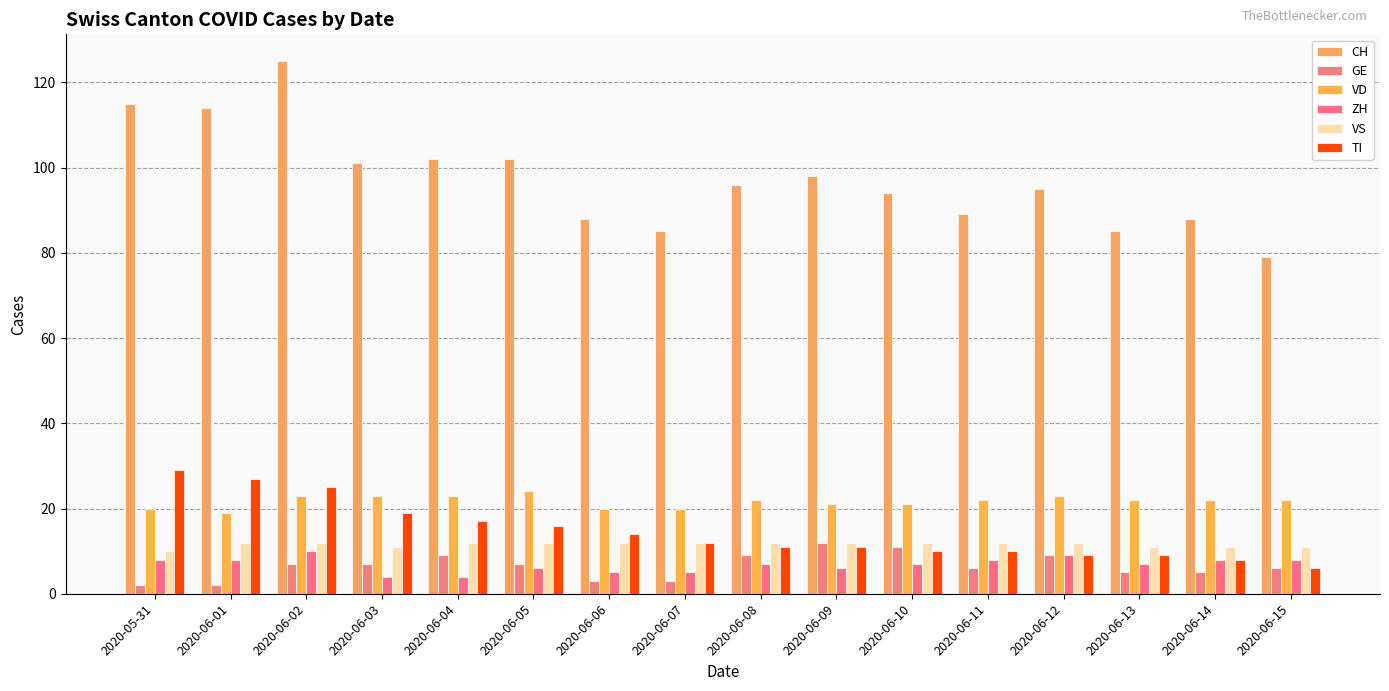

List the labels in order of TI value, largest first.

2020-05-31, 2020-06-01, 2020-06-02, 2020-06-03, 2020-06-04, 2020-06-05, 2020-06-06, 2020-06-07, 2020-06-08, 2020-06-09, 2020-06-10, 2020-06-11, 2020-06-12, 2020-06-13, 2020-06-14, 2020-06-15